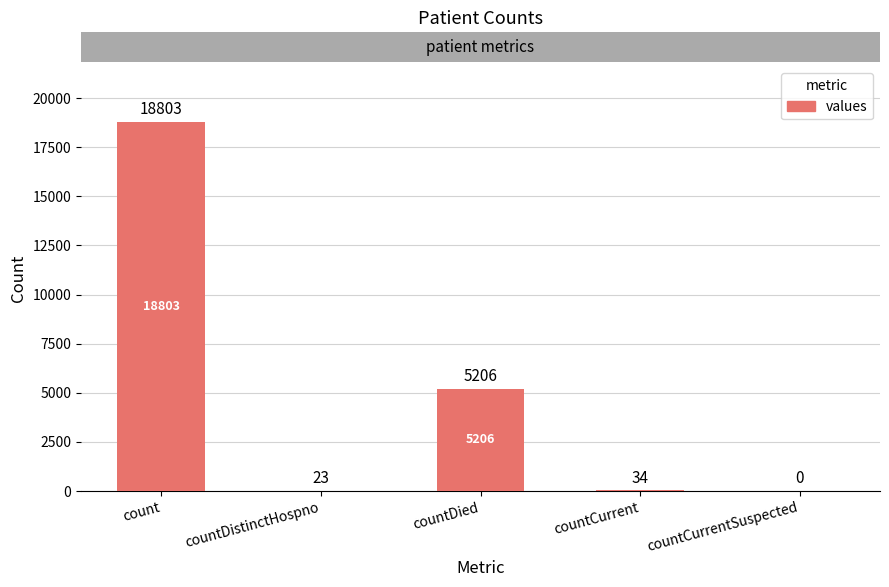

At which label does the data first exceed 34?

count